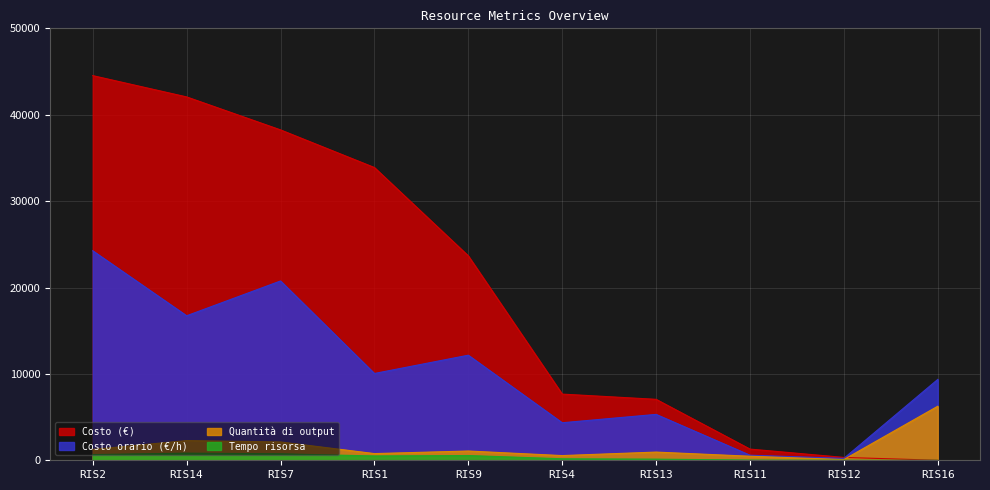

What is the value of the Quantità di output point at the 3rd from the left?

2119.5